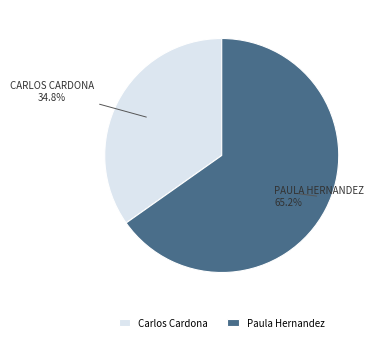

What is the ratio of the value at Carlos Cardona to the value at Paula Hernandez?

0.5